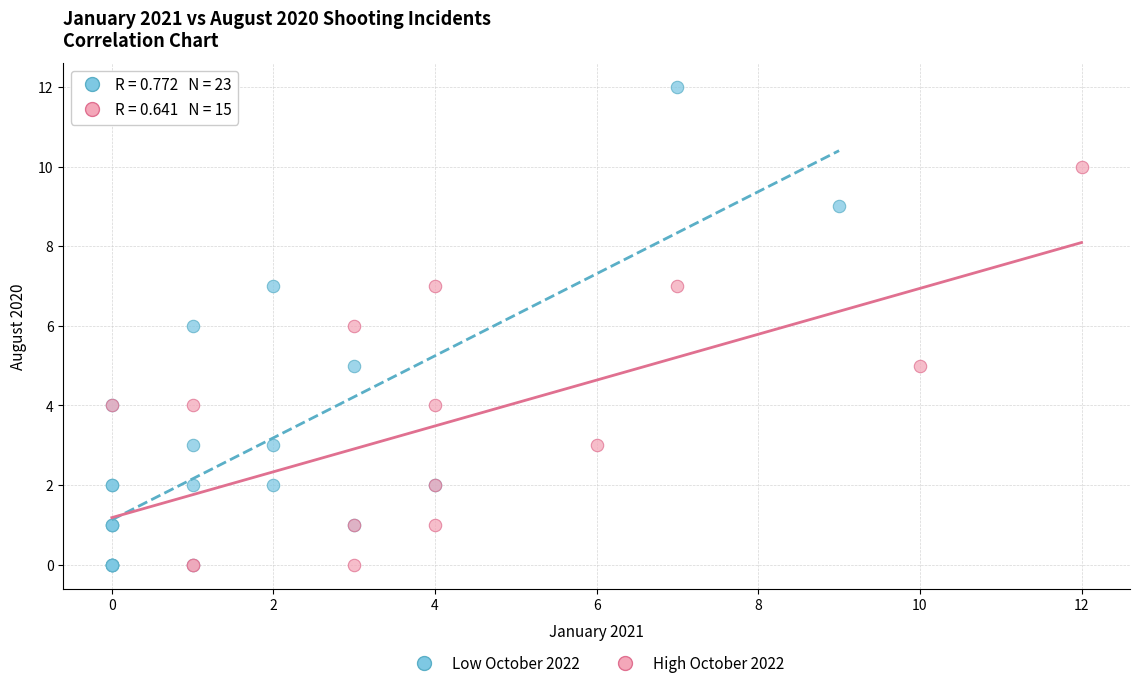

Which series has the widest spread of Y values?

Low October 2022